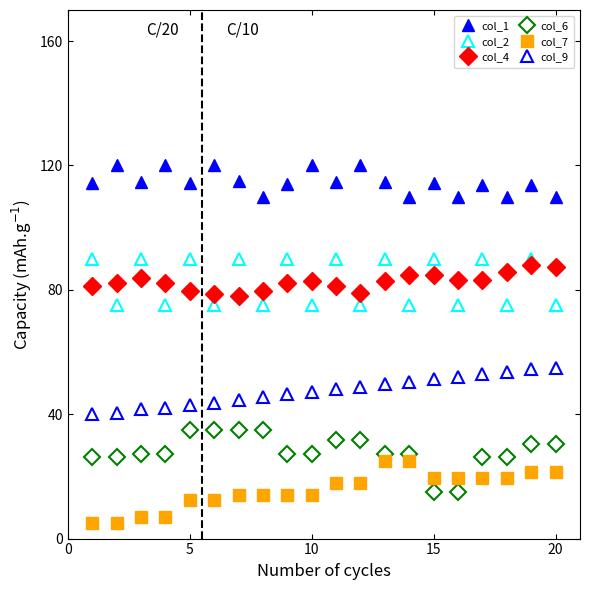

Is this an area chart (filled region under the line)?

No